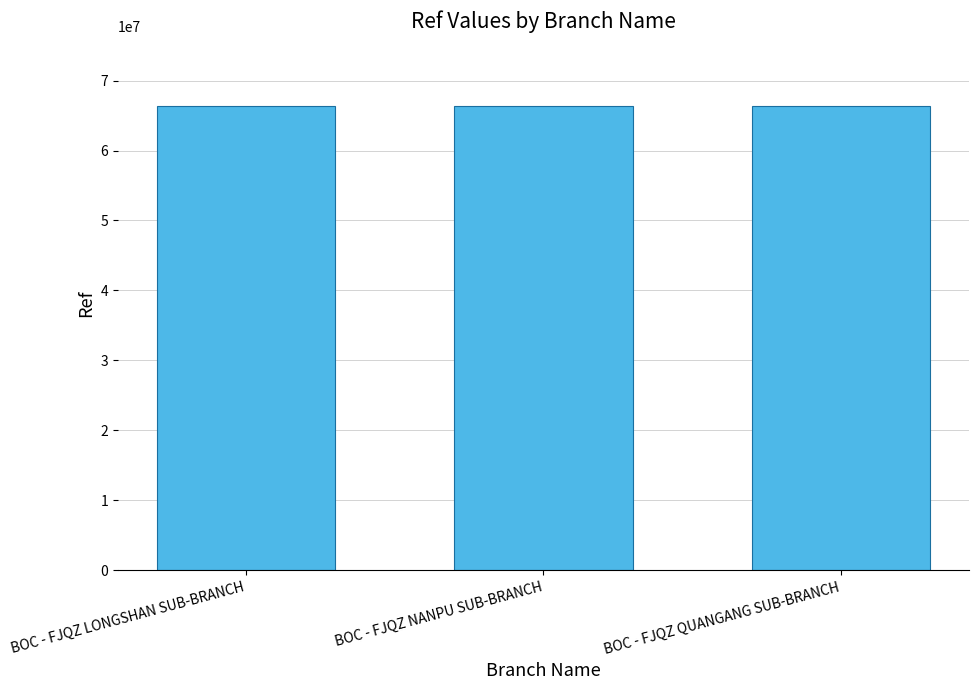

True or false: the data shows 66410304 at BOC - FJQZ QUANGANG SUB-BRANCH.

True